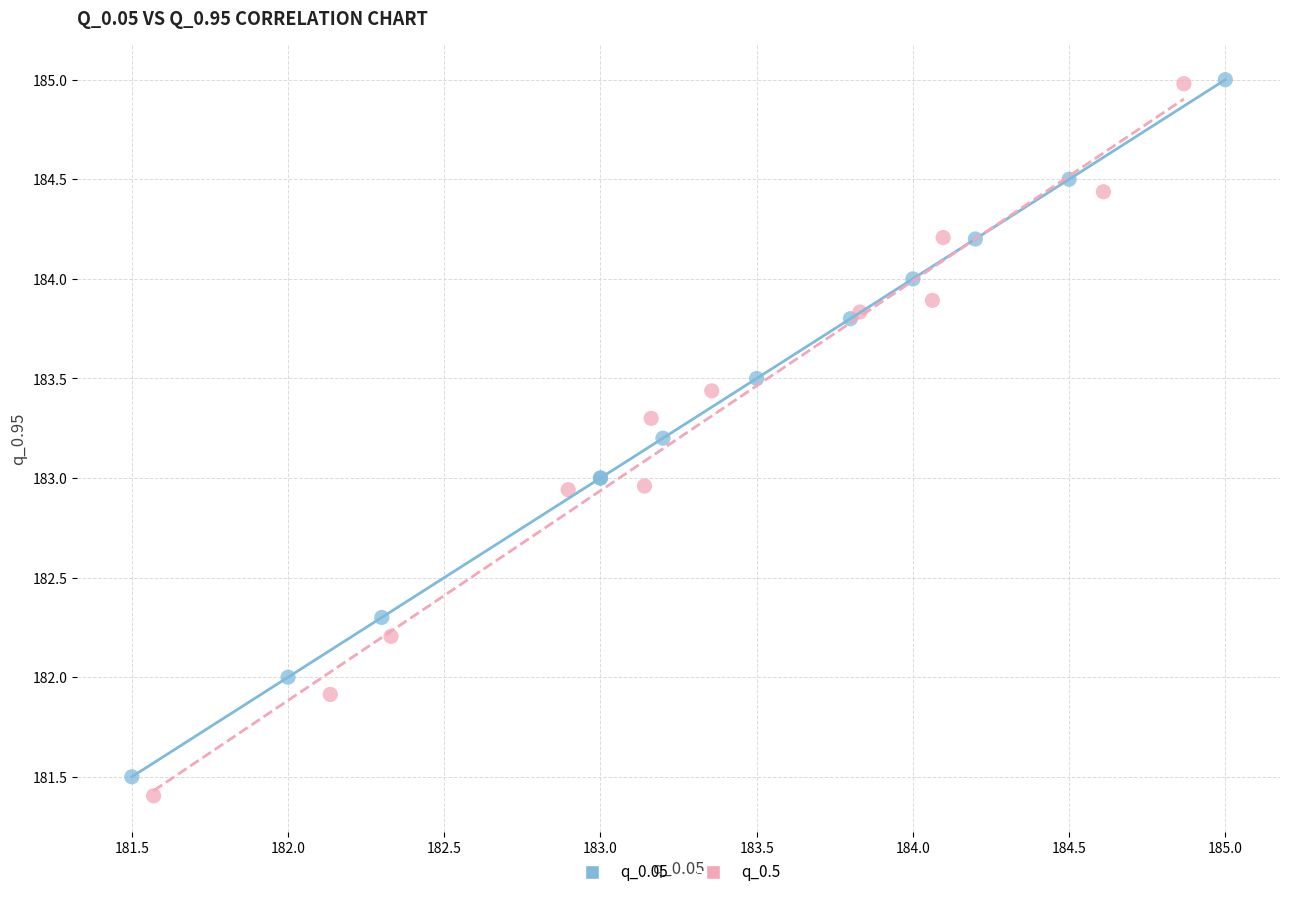

What are all the series names shown in the legend?

q_0.05, q_0.5